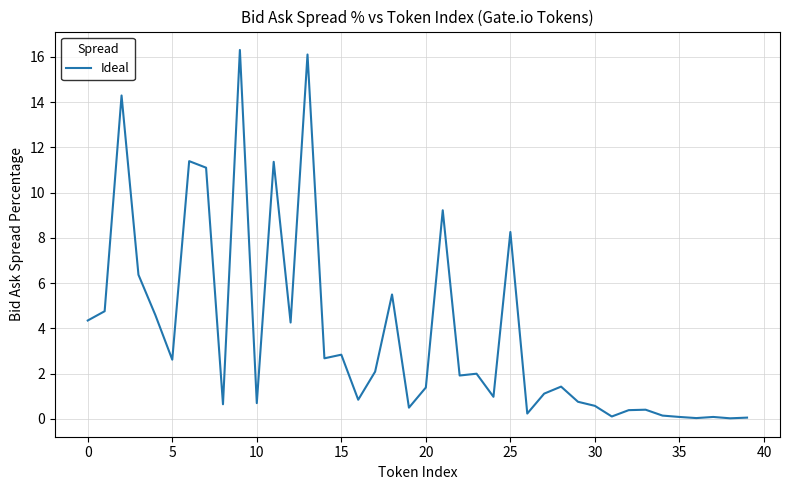

What is the greatest value displayed?

16.3